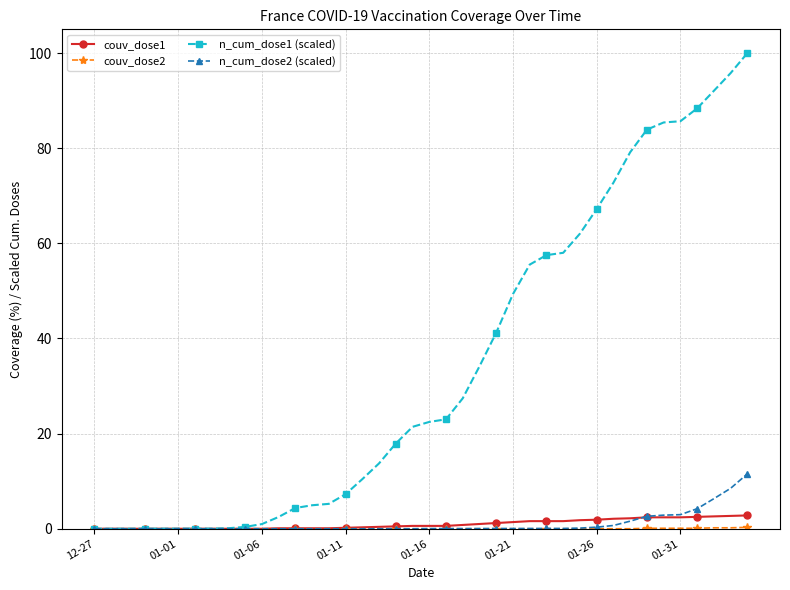

Which series has the widest spread of values?

n_cum_dose1 (scaled)